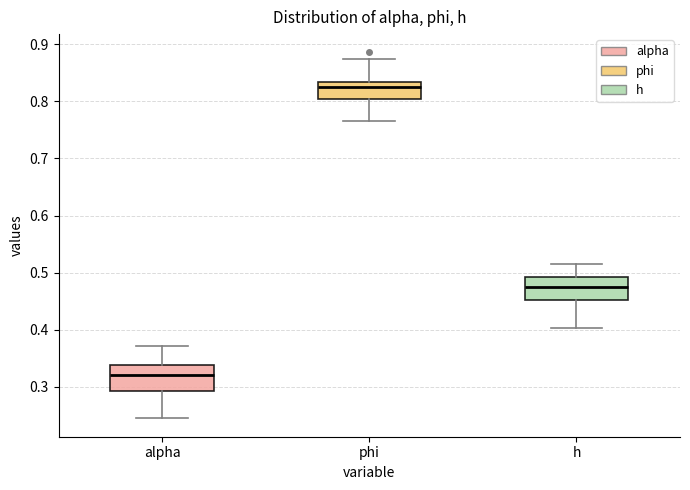

Which box's median line is the lowest?

alpha